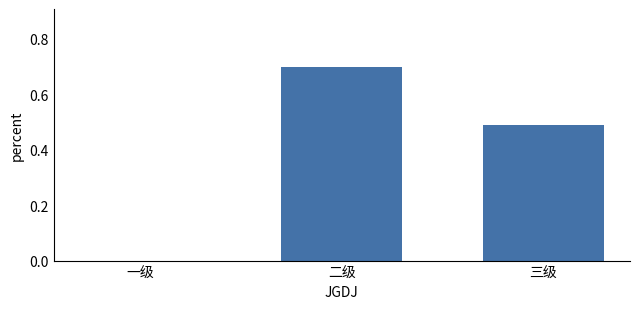

What is the sum of the values at 二级 and 三级?

1.2